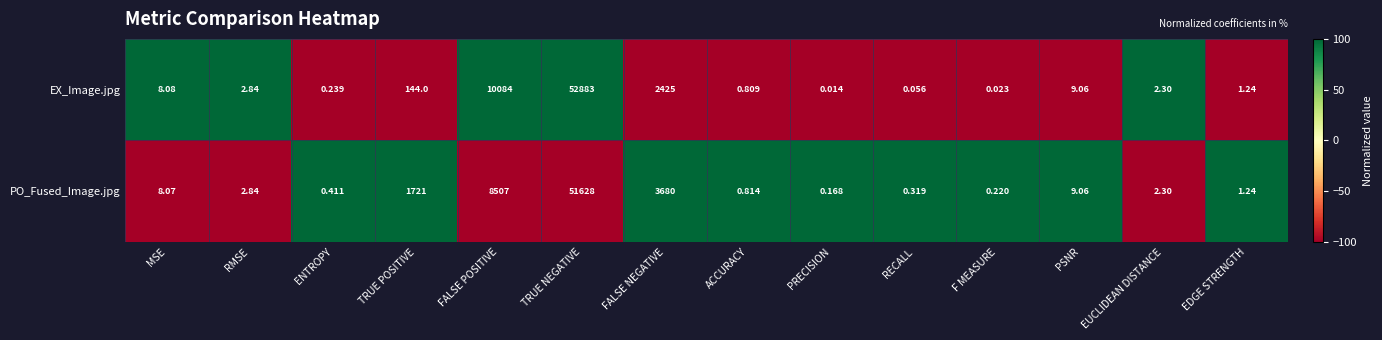

Between ENTROPY and F MEASURE, which series saw the biggest shift?

EX_Image.jpg